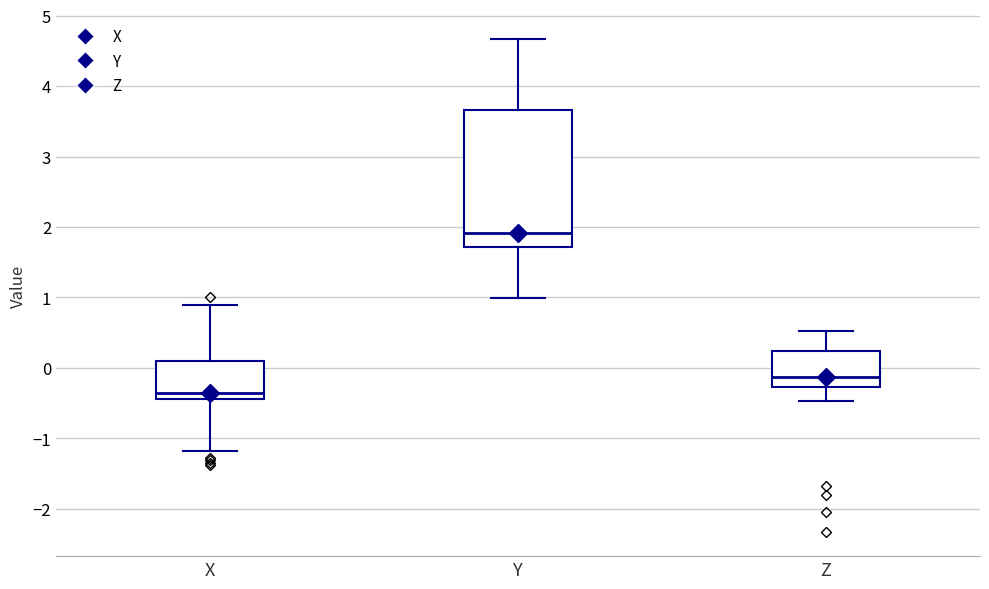

Which box's median line is the highest?

Y